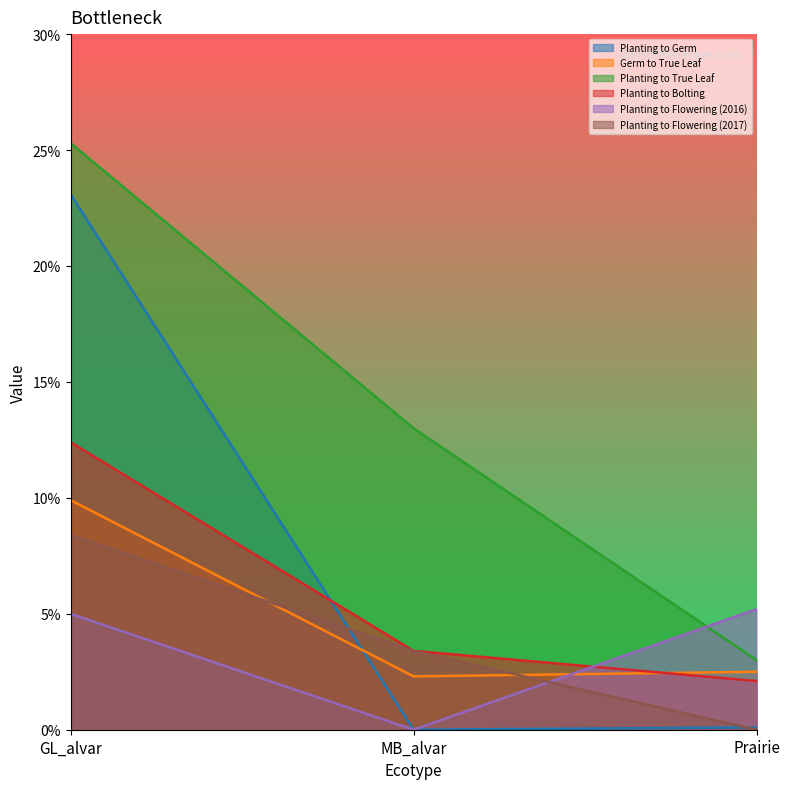

Count the number of categories in the chart.

3